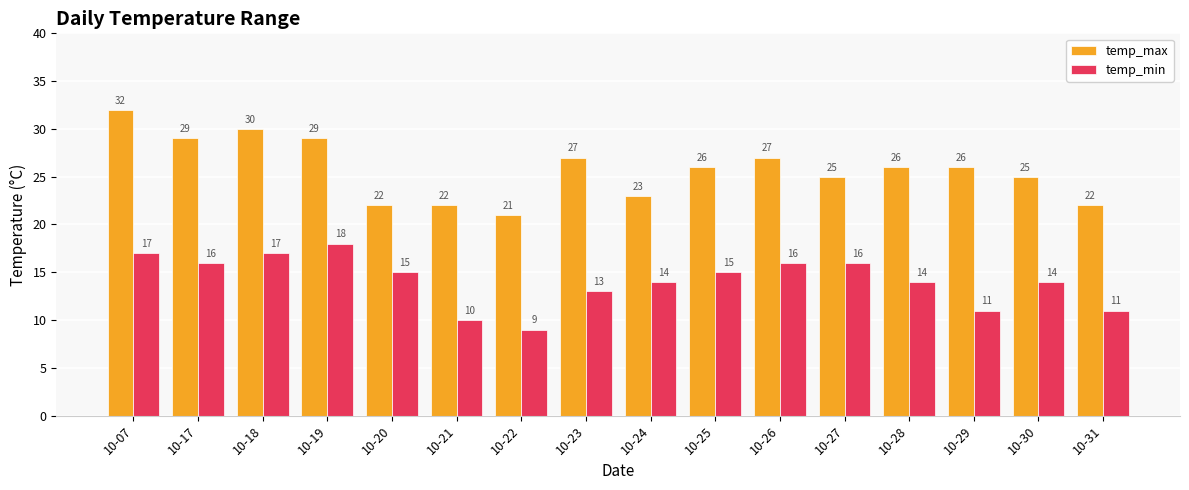

What is the value of the temp_min bar at the 5th from the left?

15